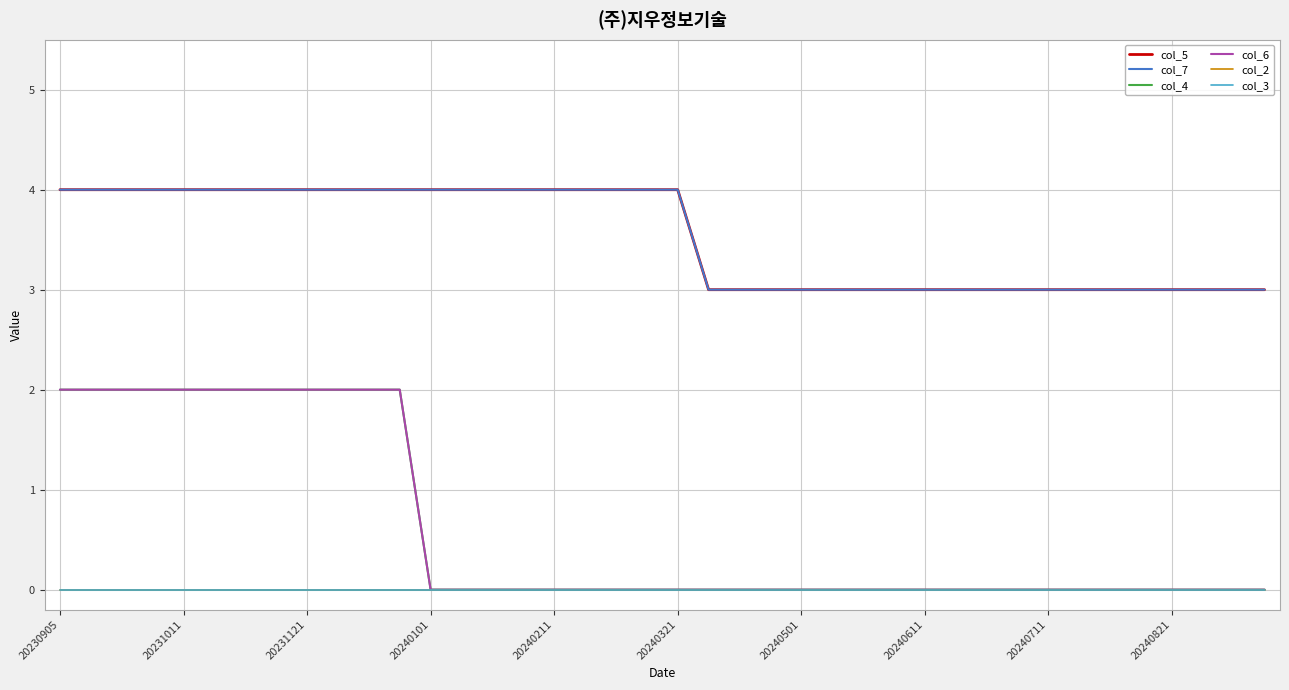

True or false: col_6 and col_3 intersect in this chart.

False